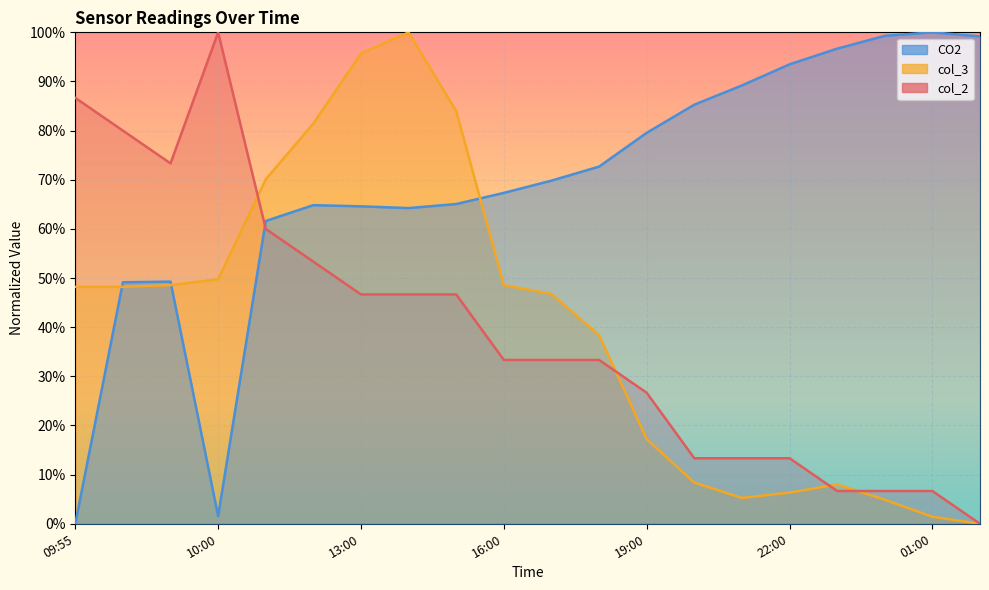

What is the difference between the highest and lowest values at 09:55?

86.7